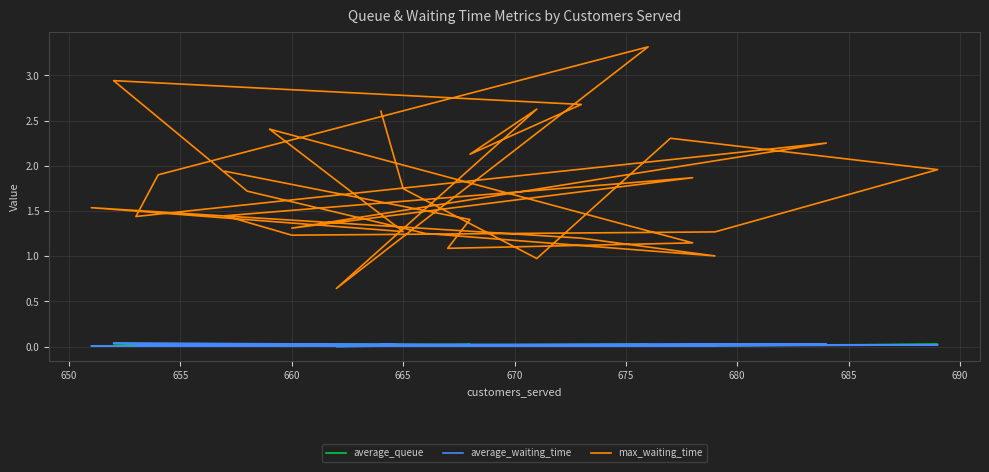

Count the number of data series in this chart.

3